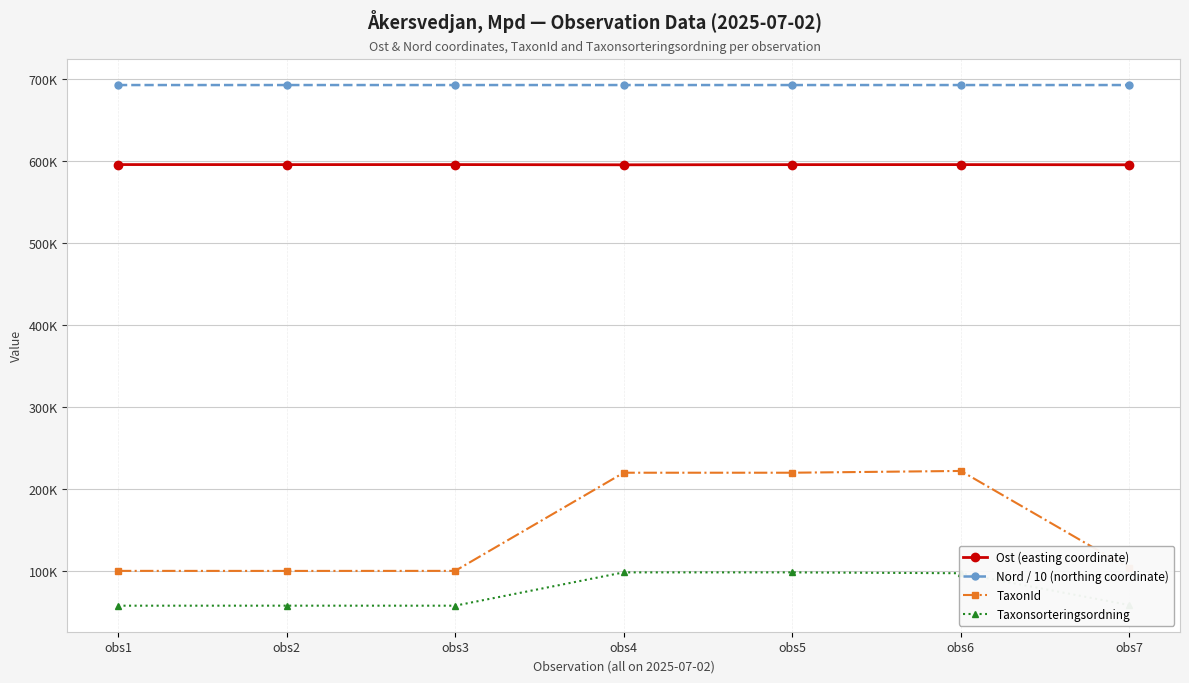

What are all the series names shown in the legend?

Ost (easting coordinate), Nord / 10 (northing coordinate), TaxonId, Taxonsorteringsordning